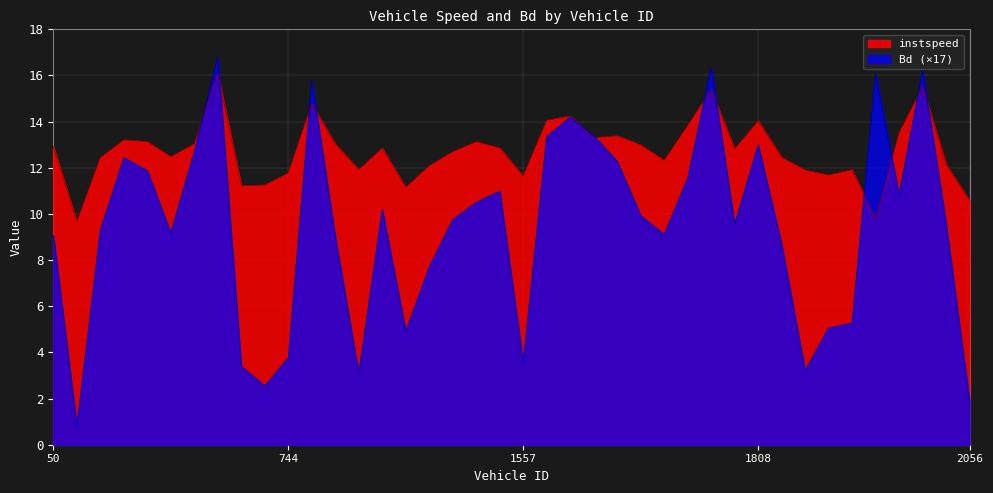

What is the difference between the highest and lowest values at 1831.0?

0.7